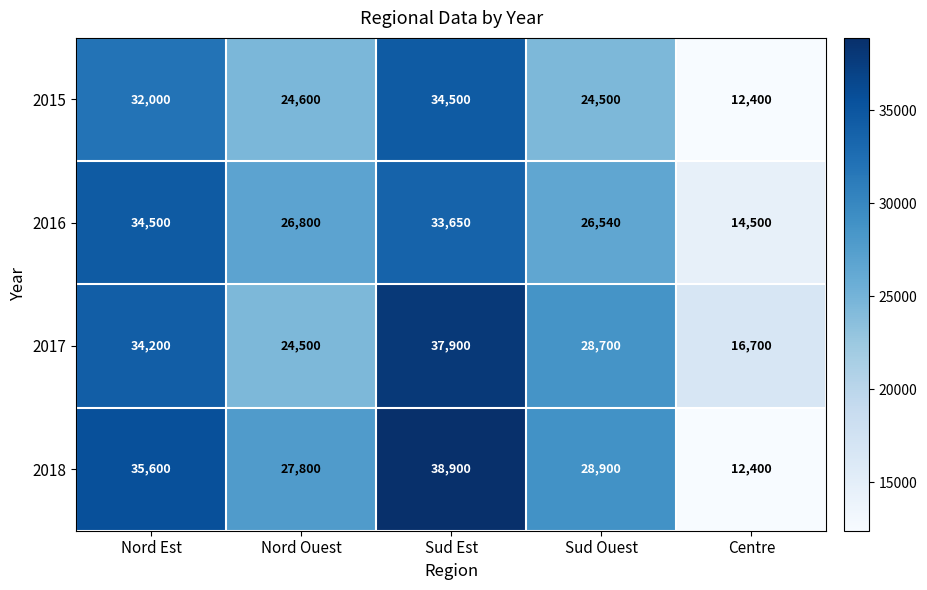

What is the difference between the second highest and minimum values in the 2018 series?

23200